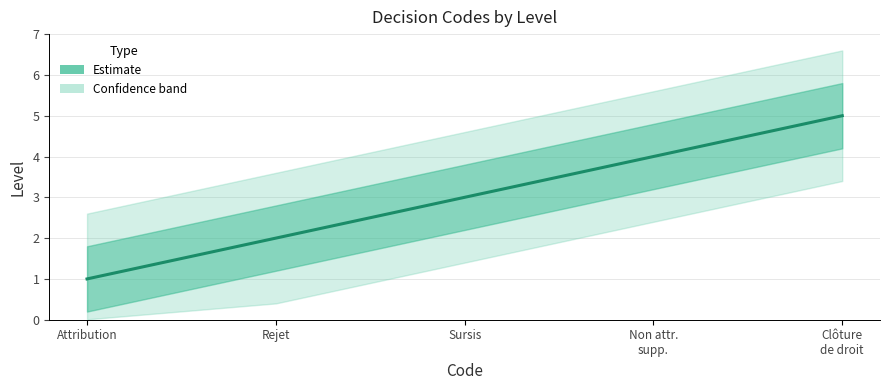

Does the chart have visible grid lines?

Yes